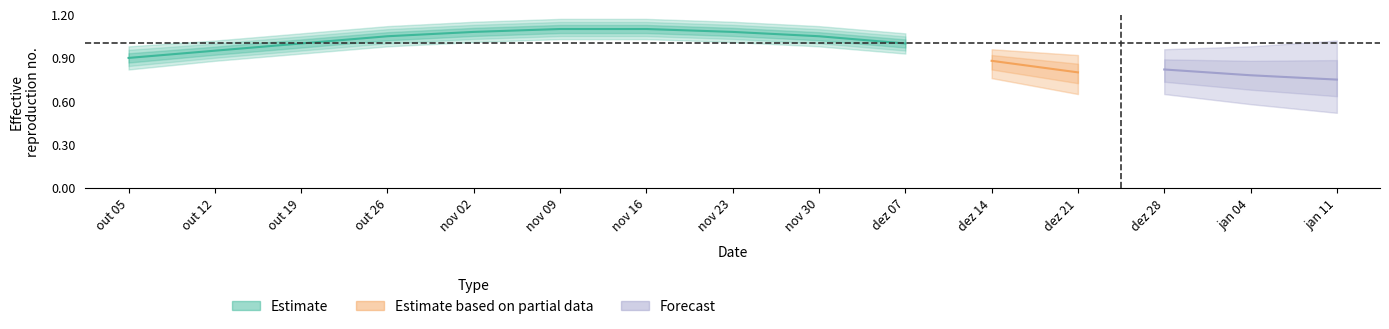

Is the value of 6 at 7 greater than the value of 3 at 5?

No